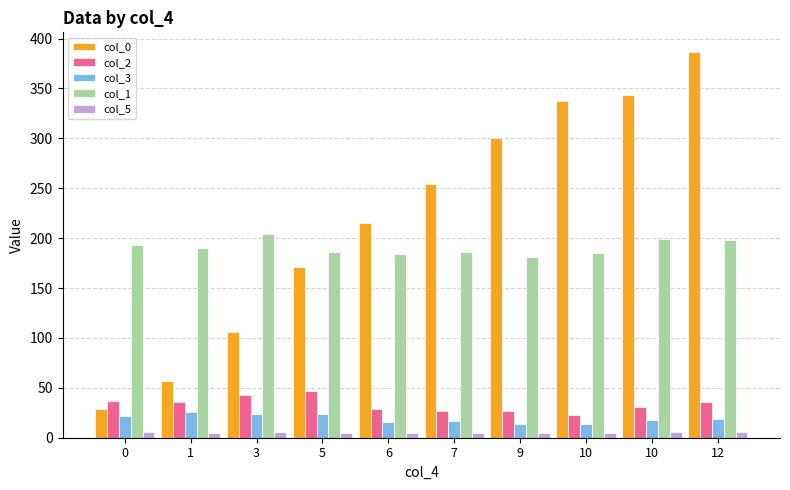

Which series has the widest spread of values?

col_0